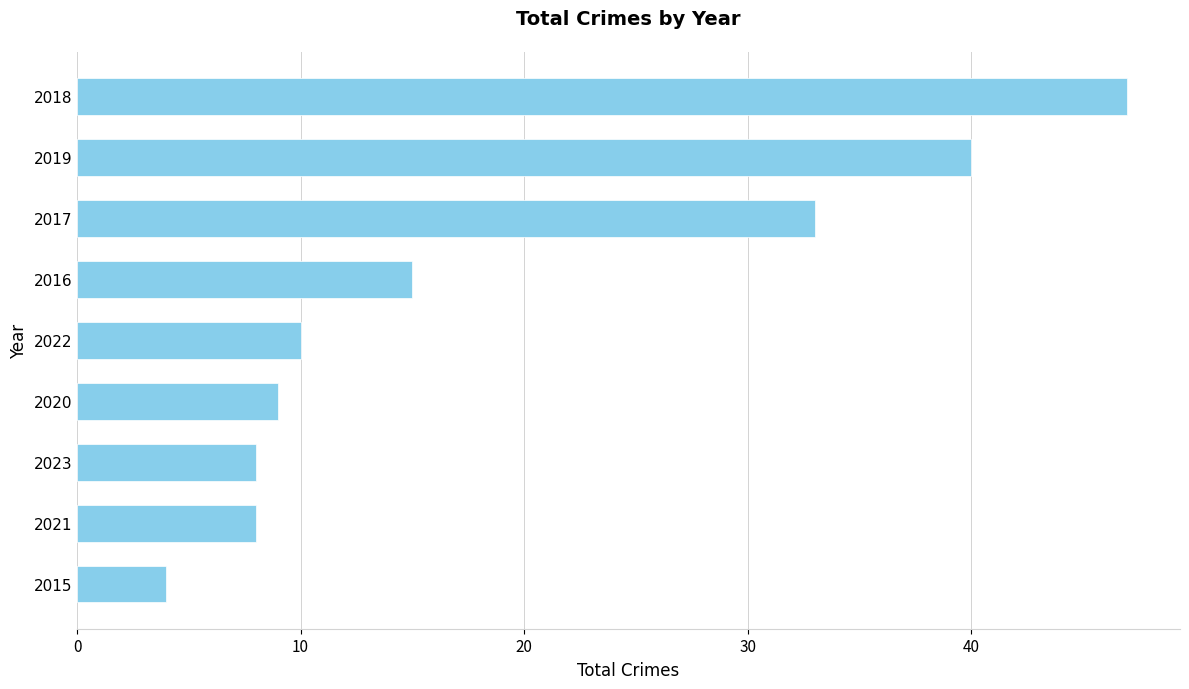

Does the chart contain stacked bars?

No